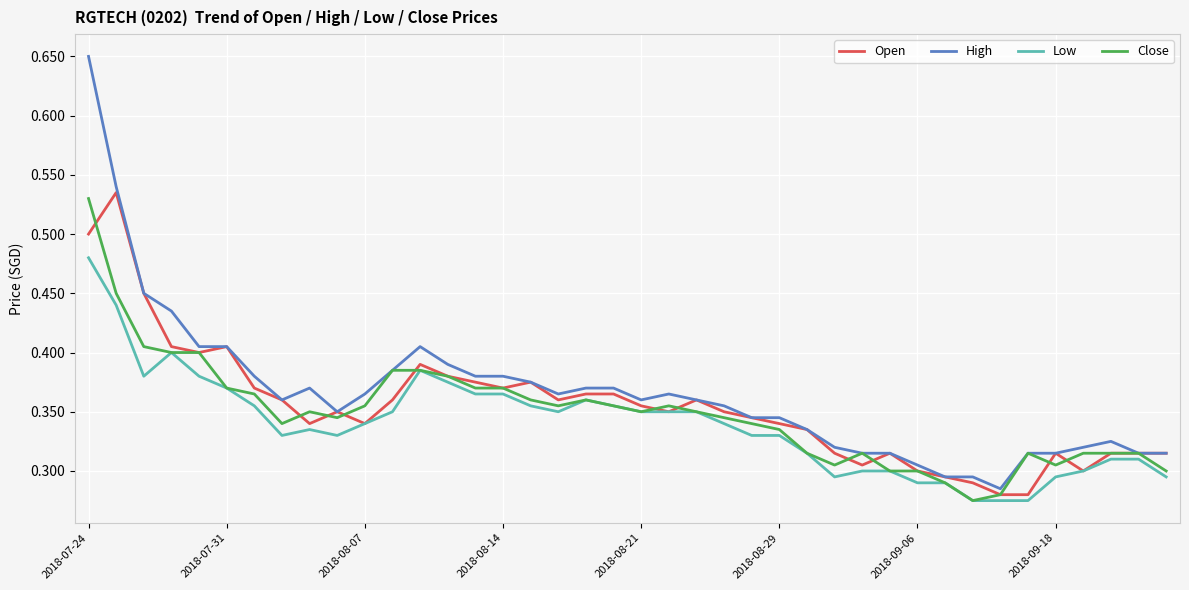

Which series has the widest spread of values?

High